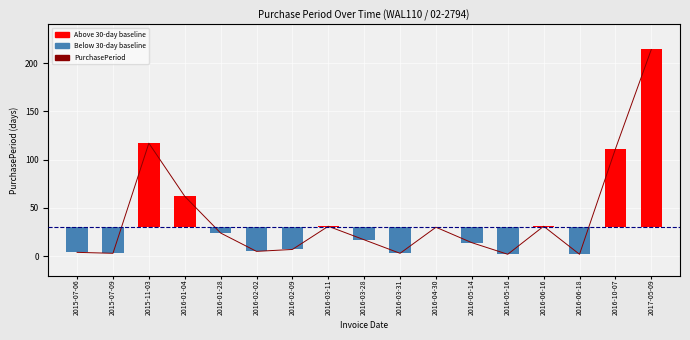

Where is the data nearest to the value 108?

2016-10-07